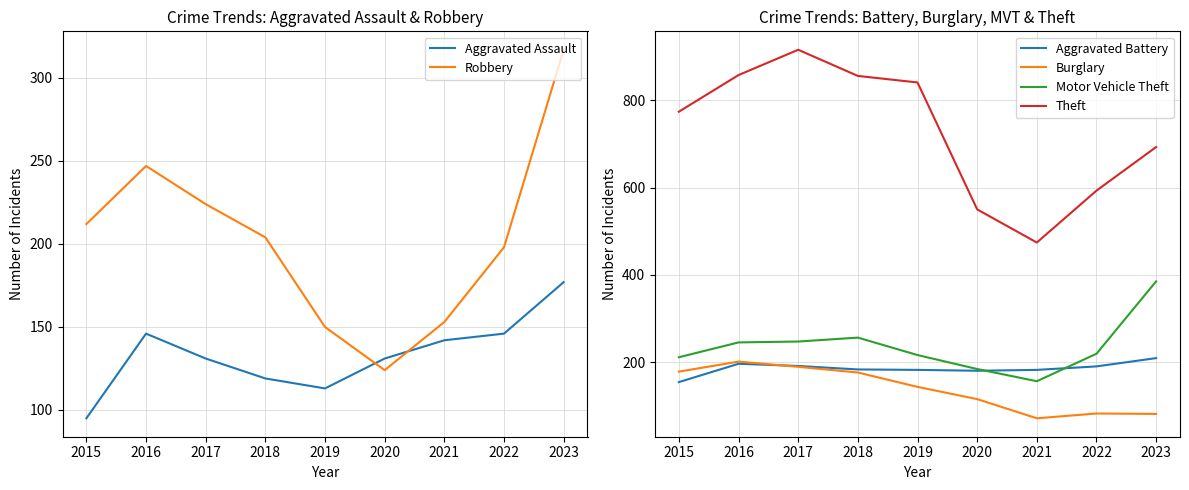

What is the lowest value of the Motor Vehicle Theft series?

156